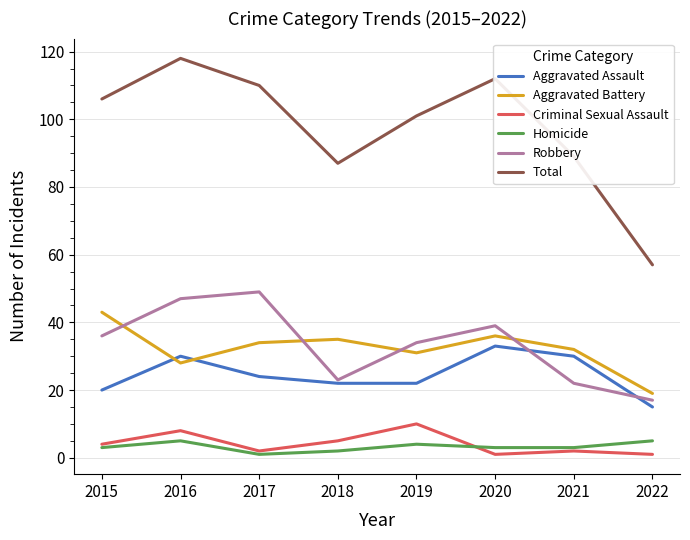

What is the maximum value shown in the chart?

118